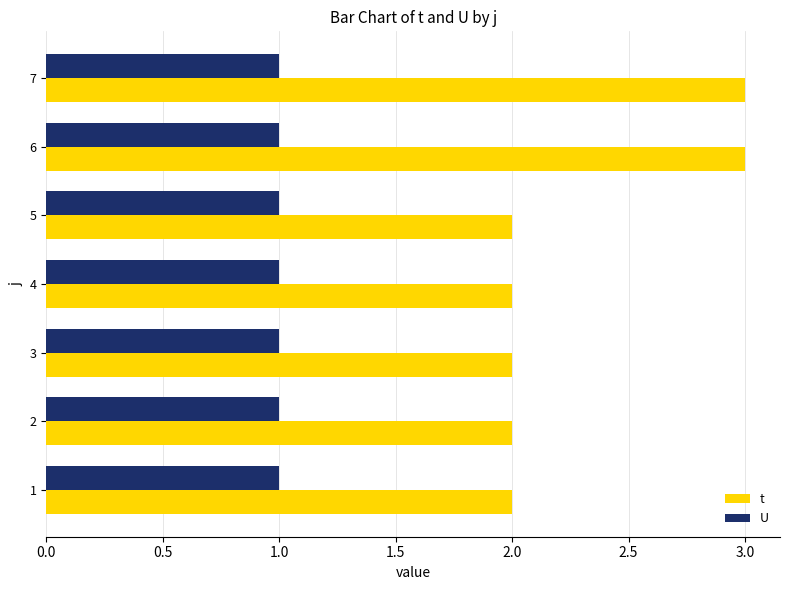

The U series shows 0 at 3. True or false?

False